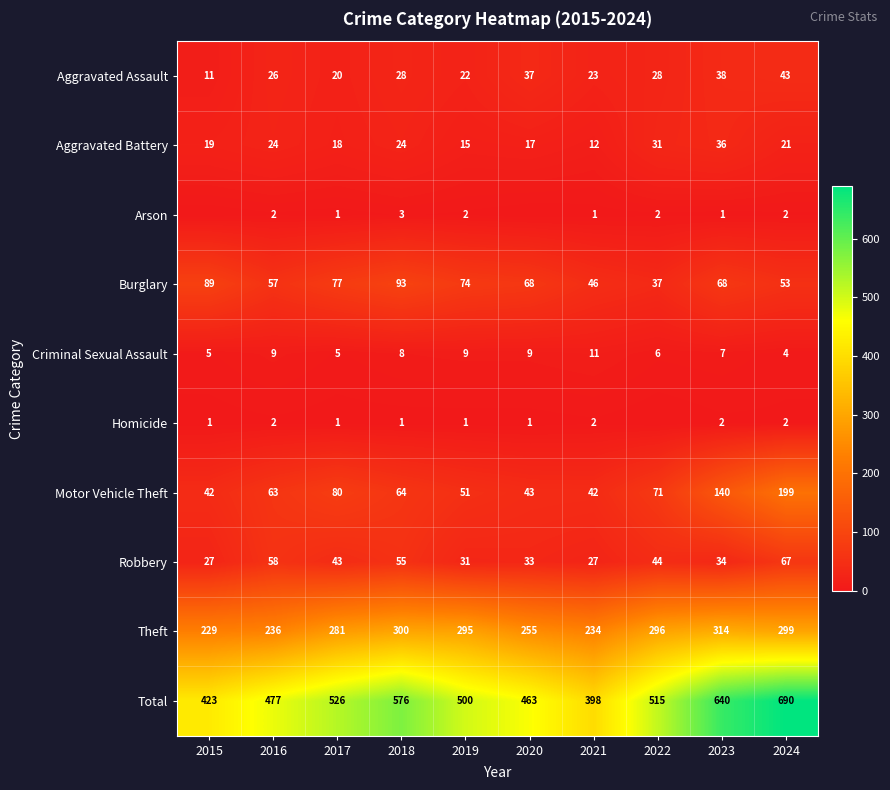

Read the Aggravated Battery value at 2020, to the nearest 10.

20